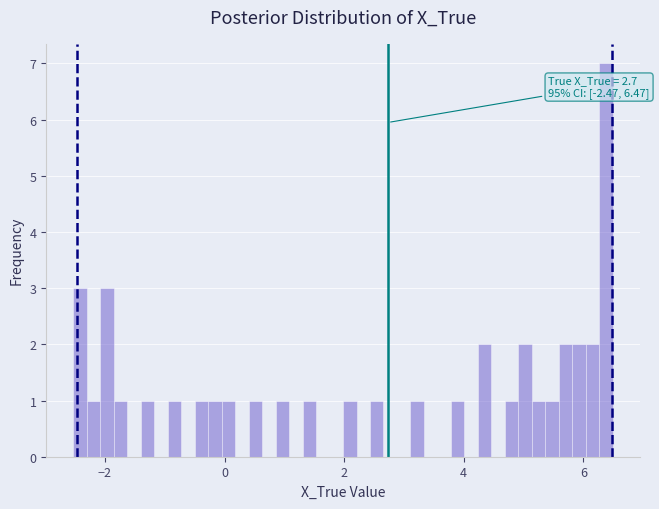

Read against the x-axis, roughly where is the centre of the tallest bar?

6.4